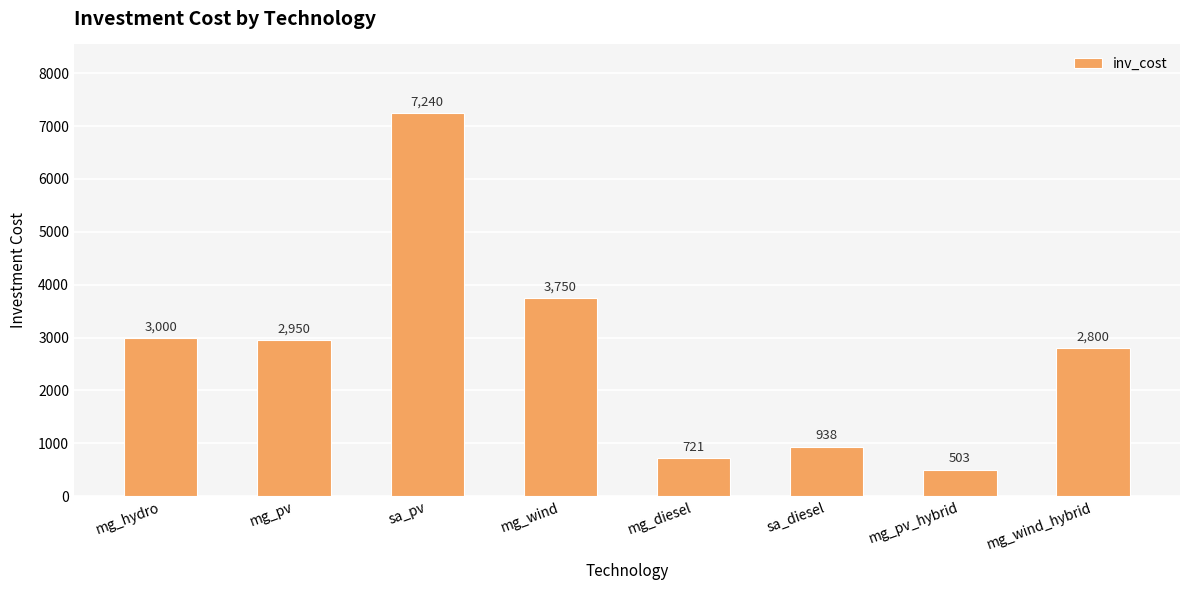

Between mg_wind and mg_wind_hybrid, which is larger?

mg_wind